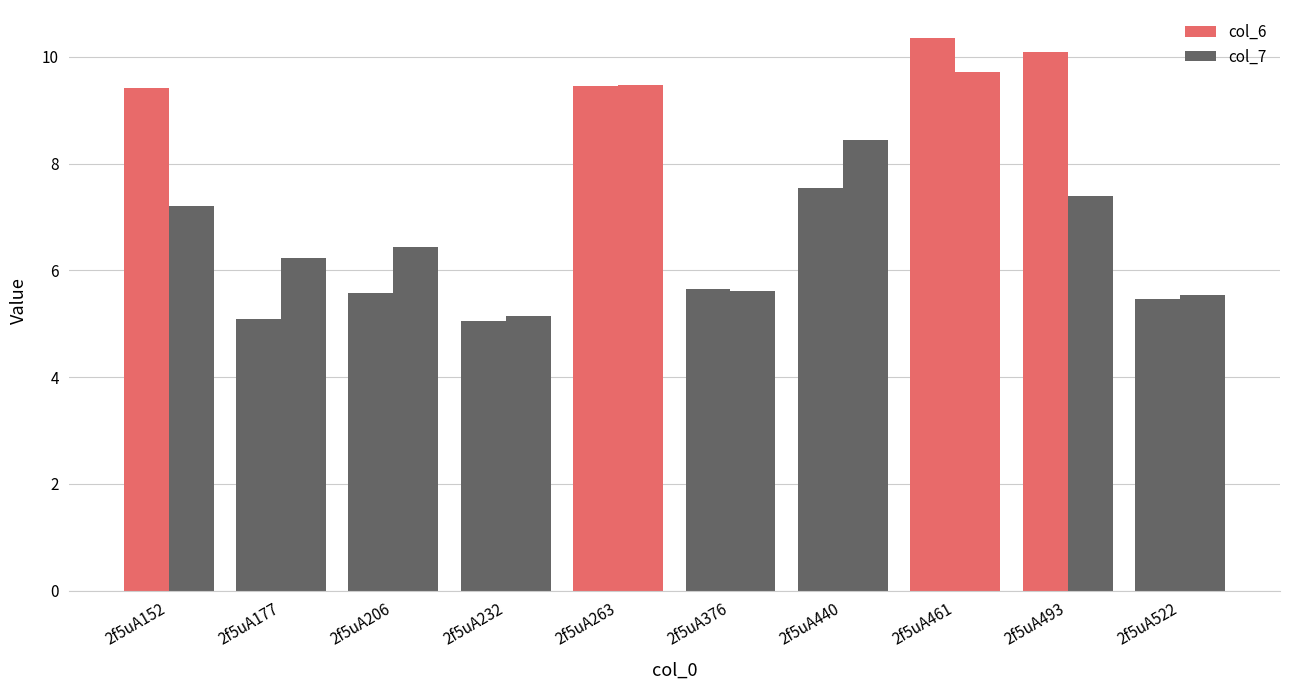

What is the difference between the col_6 values at 2f5uA177 and 2f5uA522?

0.4